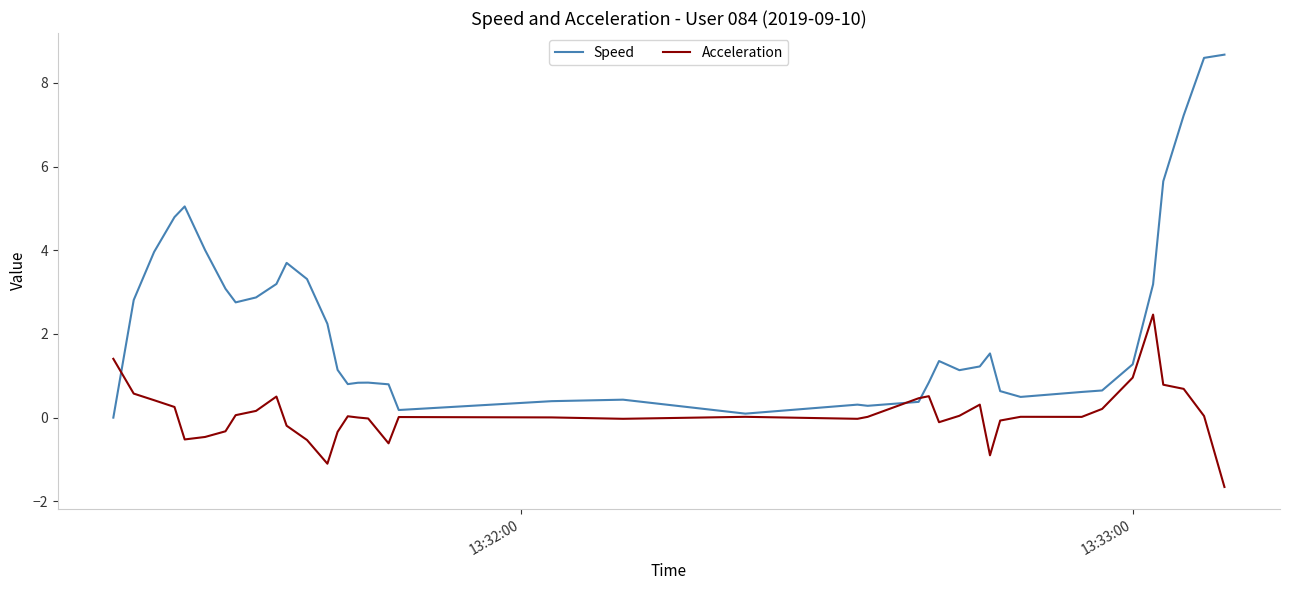

Which series has the largest total across all categories?

Speed